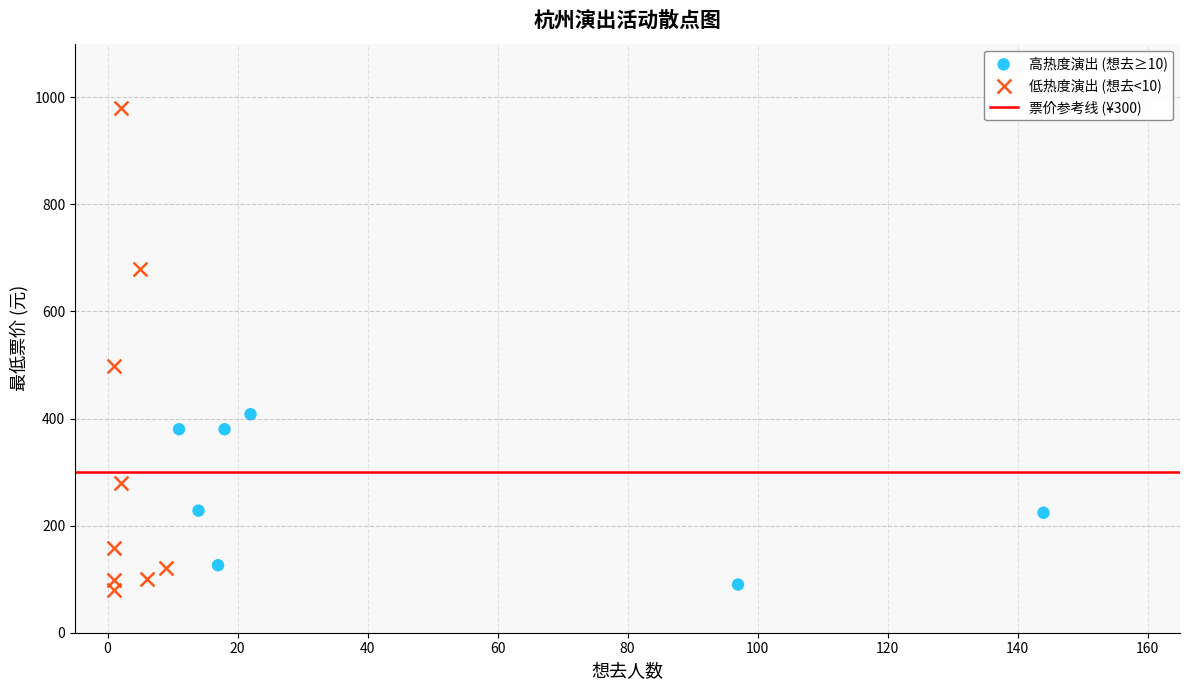

Which series has the largest Y range (max minus min)?

低热度演出 (想去<10)